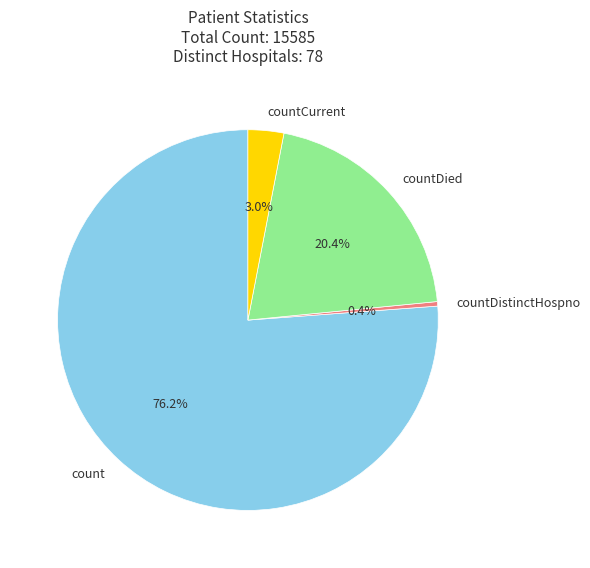

Which slice is the largest?

count